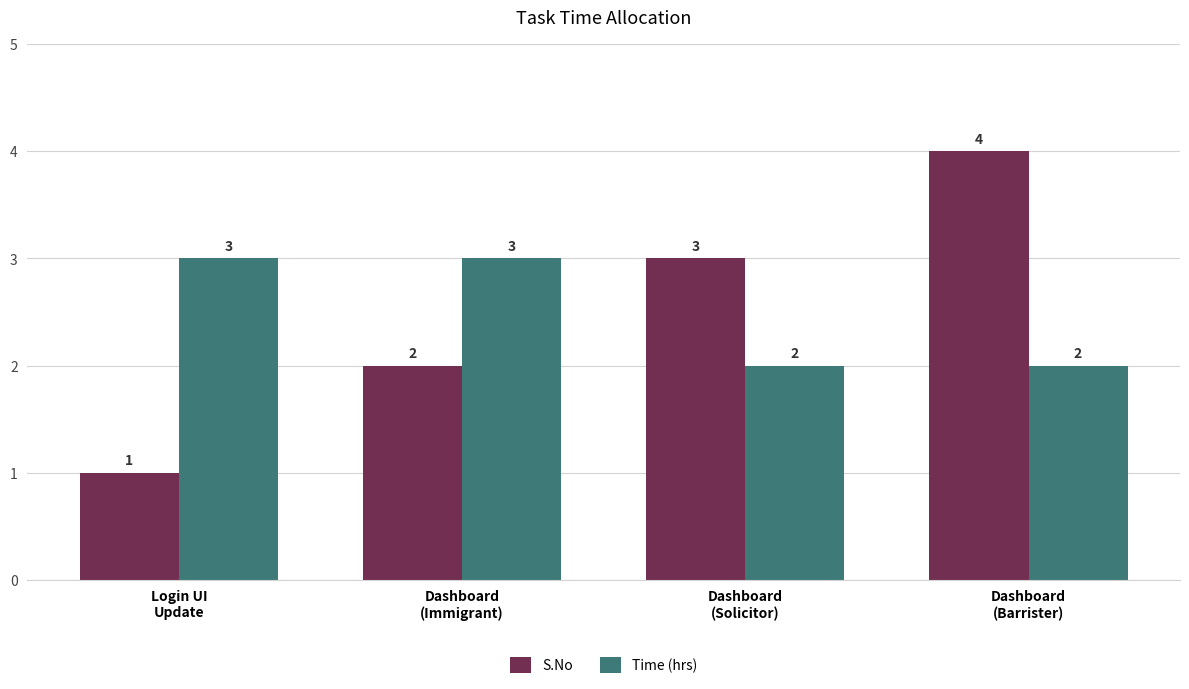

How many groups of bars are there?

4